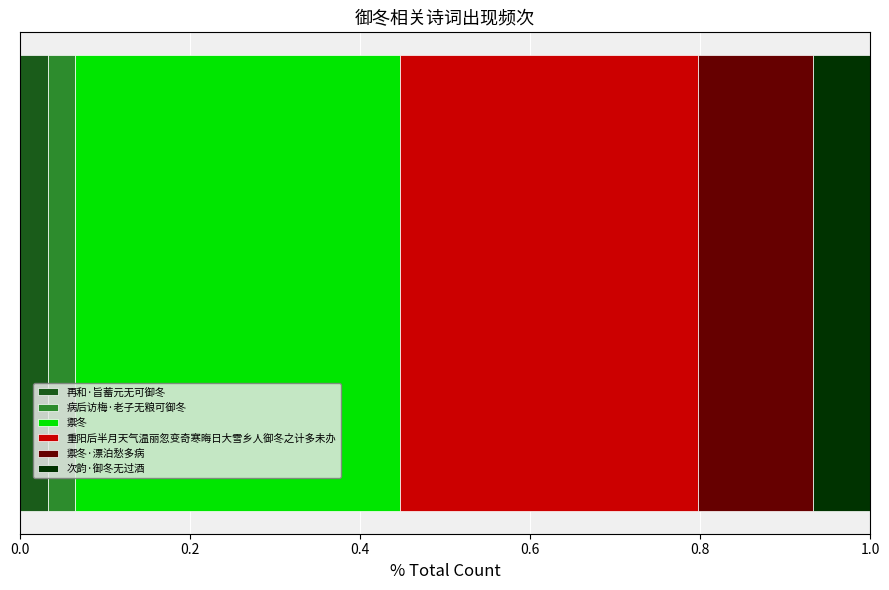

What are all the series names shown in the legend?

再和·旨蓄元无可御冬, 病后访梅·老子无粮可御冬, 禦冬, 重阳后半月天气温丽忽变奇寒晦日大雪乡人御冬之计多未办, 禦冬·漂泊愁多病, 次韵·御冬无过酒